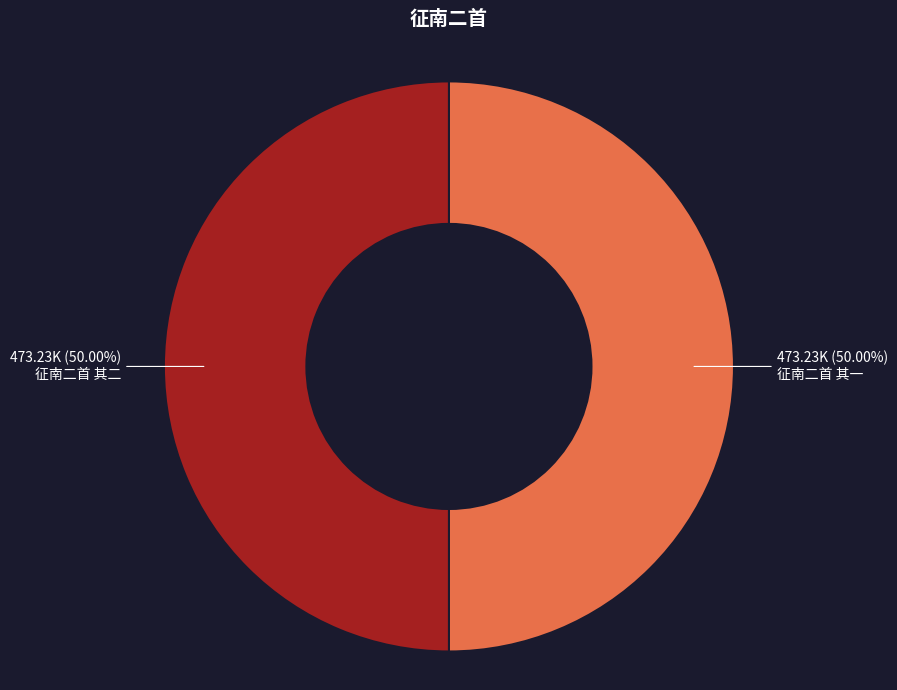

How many segments does this pie chart have?

2